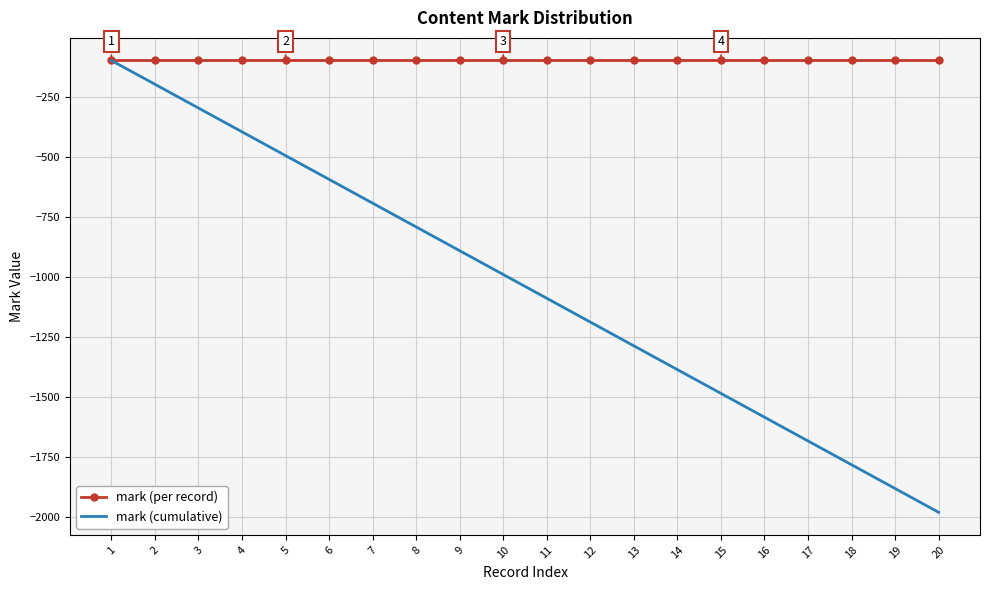

Reading left to right, transcribe all the data shown in this chart.

mark (per record): -99	-99	-99	-99	-99	-99	-99	-99	-99	-99	-99	-99	-99	-99	-99	-99	-99	-99	-99	-99
mark (cumulative): -99	-198	-297	-396	-495	-594	-693	-792	-891	-990	-1089	-1188	-1287	-1386	-1485	-1584	-1683	-1782	-1881	-1980